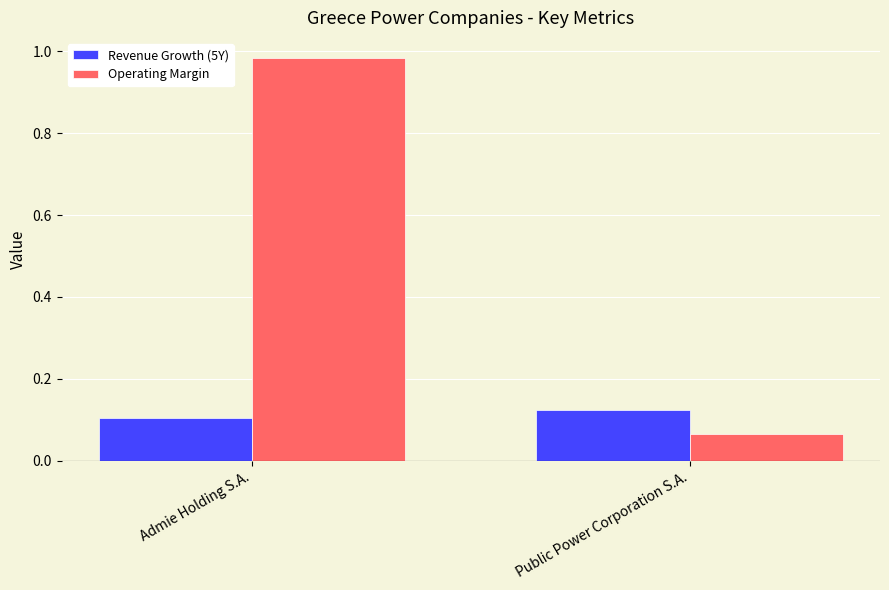

Which series changed the most between Admie Holding S.A. and Public Power Corporation S.A.?

Operating Margin